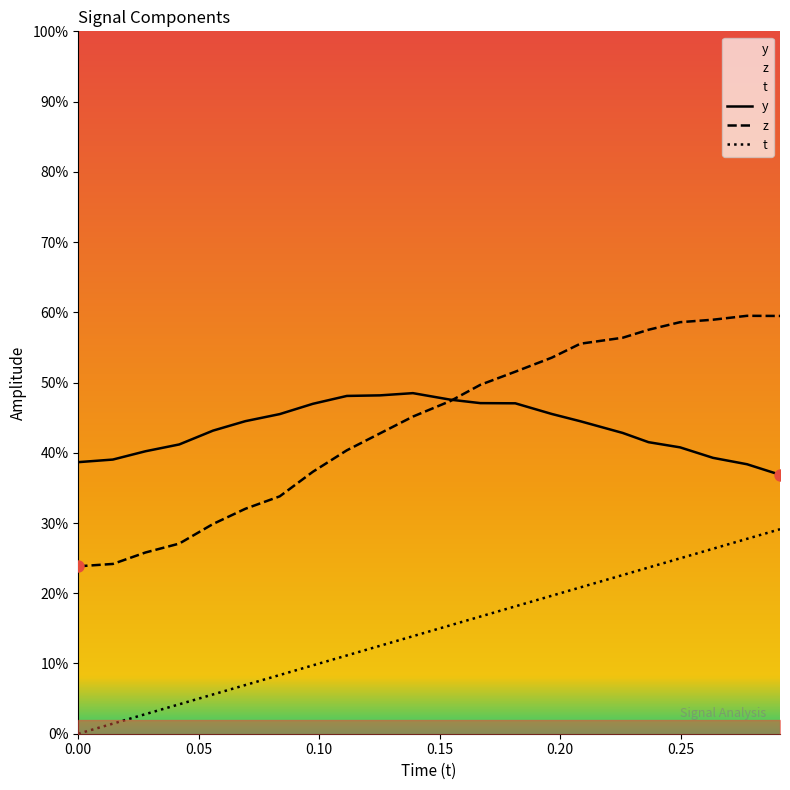

Which series reaches the maximum Y coordinate?

z